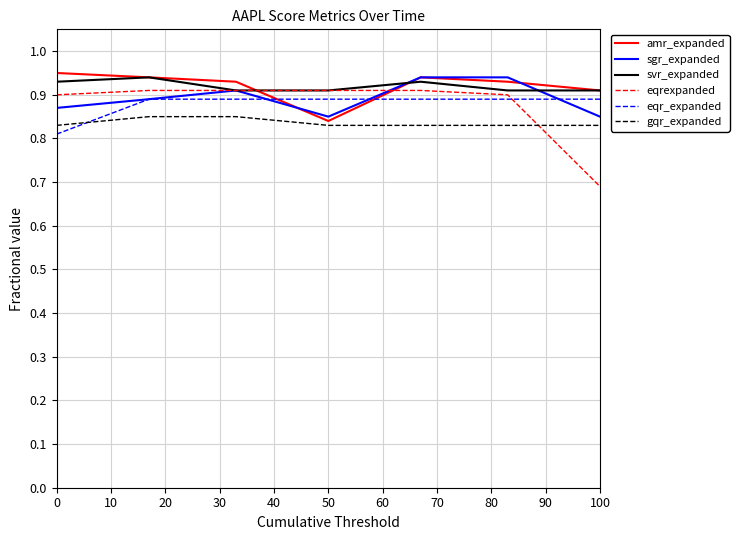

Which series has the largest range (max minus min)?

eqrexpanded